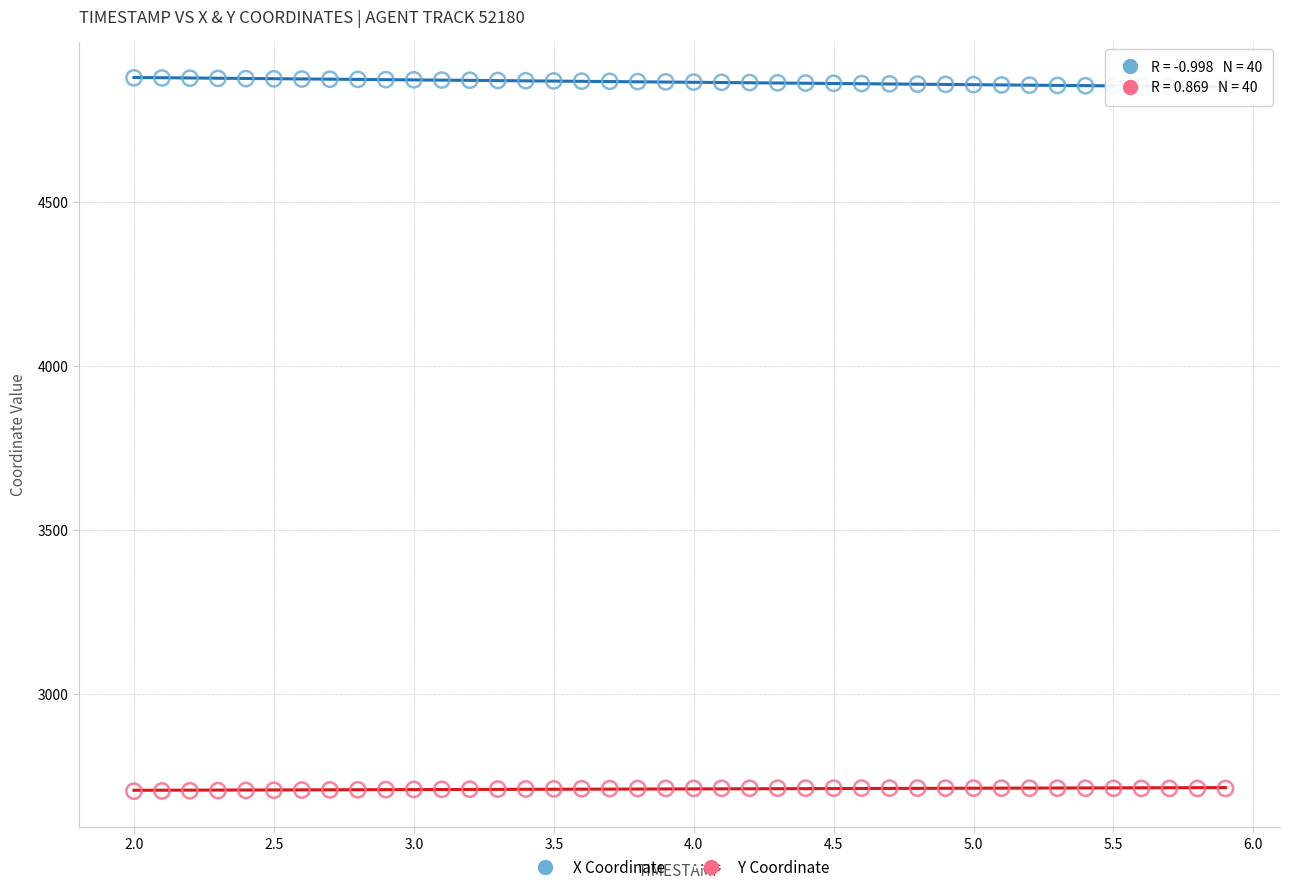

Across all data points, what is the range of Y values (max minus min)?

2172.9